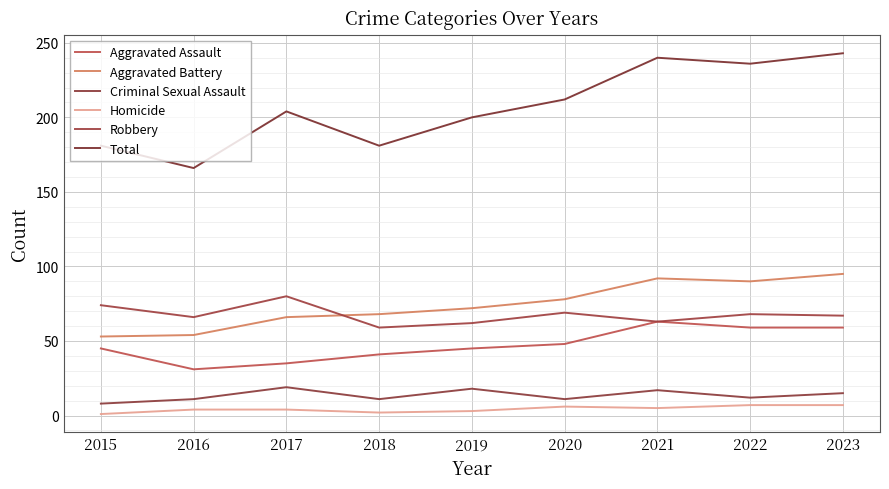

True or false: Total and Aggravated Battery cross at least once.

False